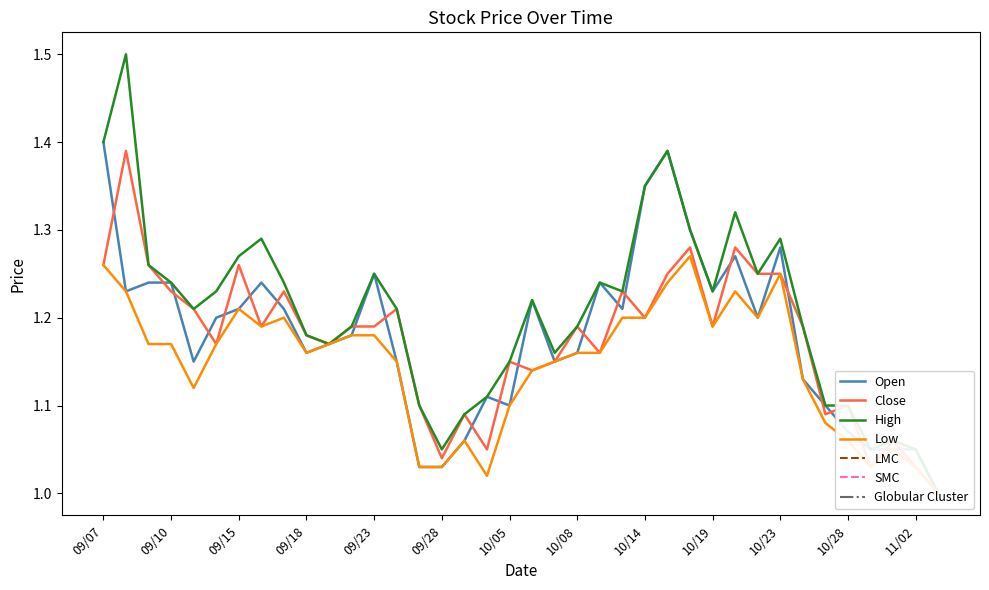

List the series in order of their peak value, highest first.

High, Open, Close, Low